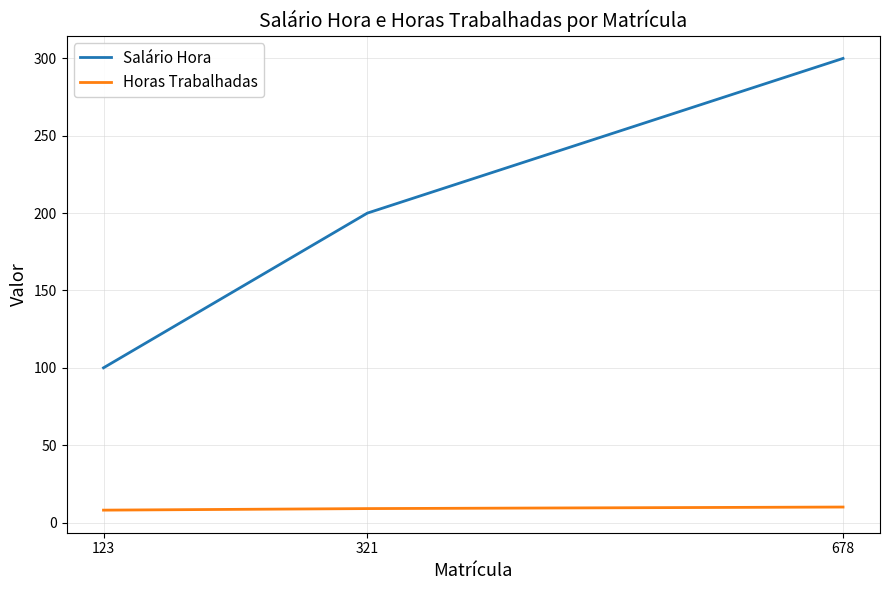

At how many categories does at least one series exceed 228?

1